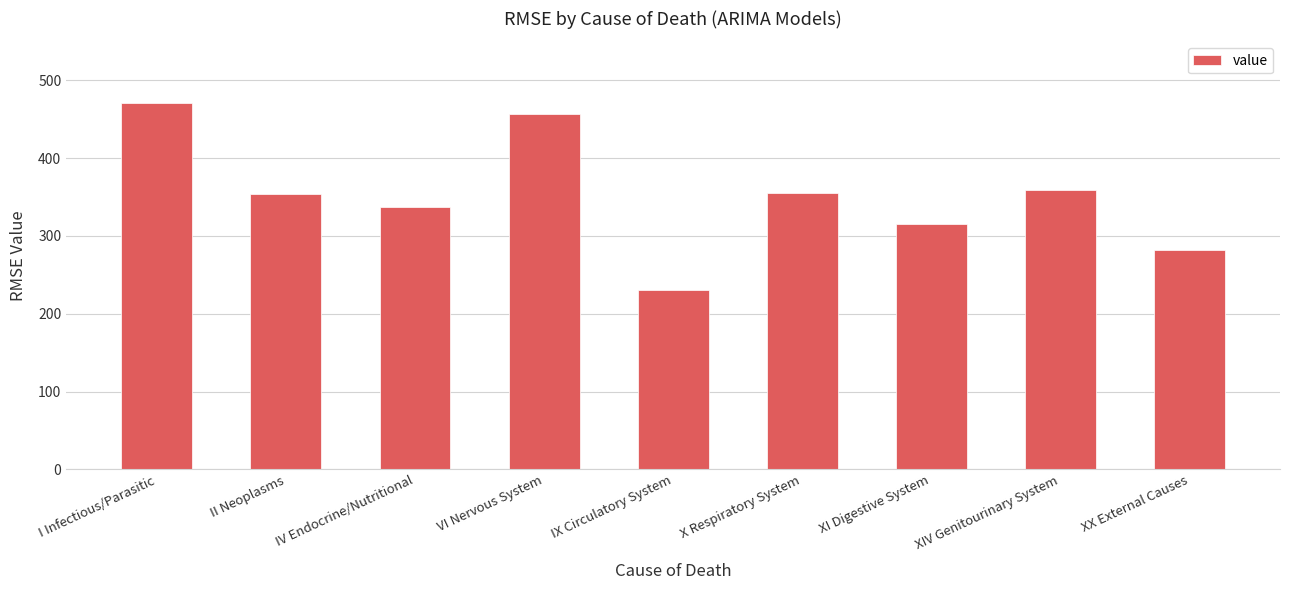

The chart shows a value of 354.1 at II Neoplasms. True or false?

True